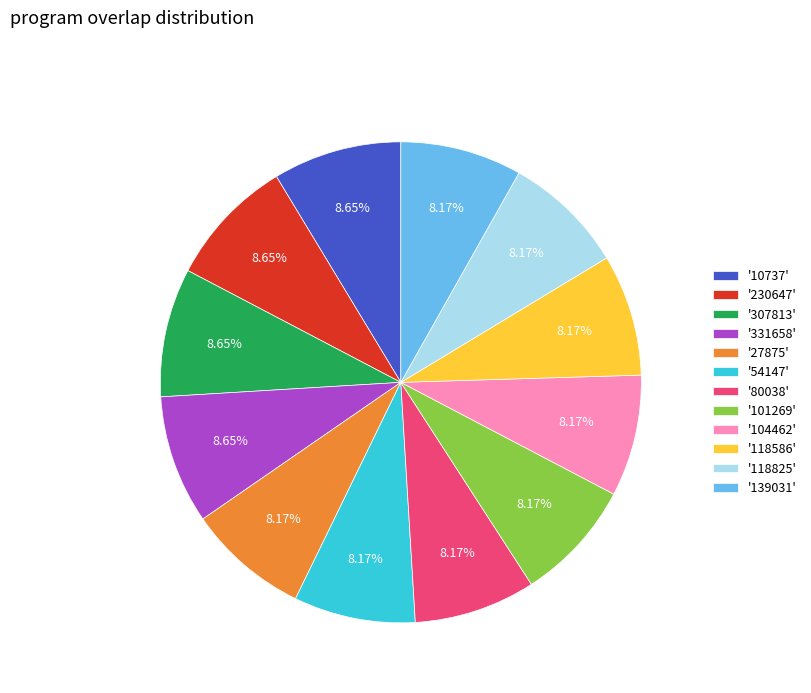

How many segments does this pie chart have?

12